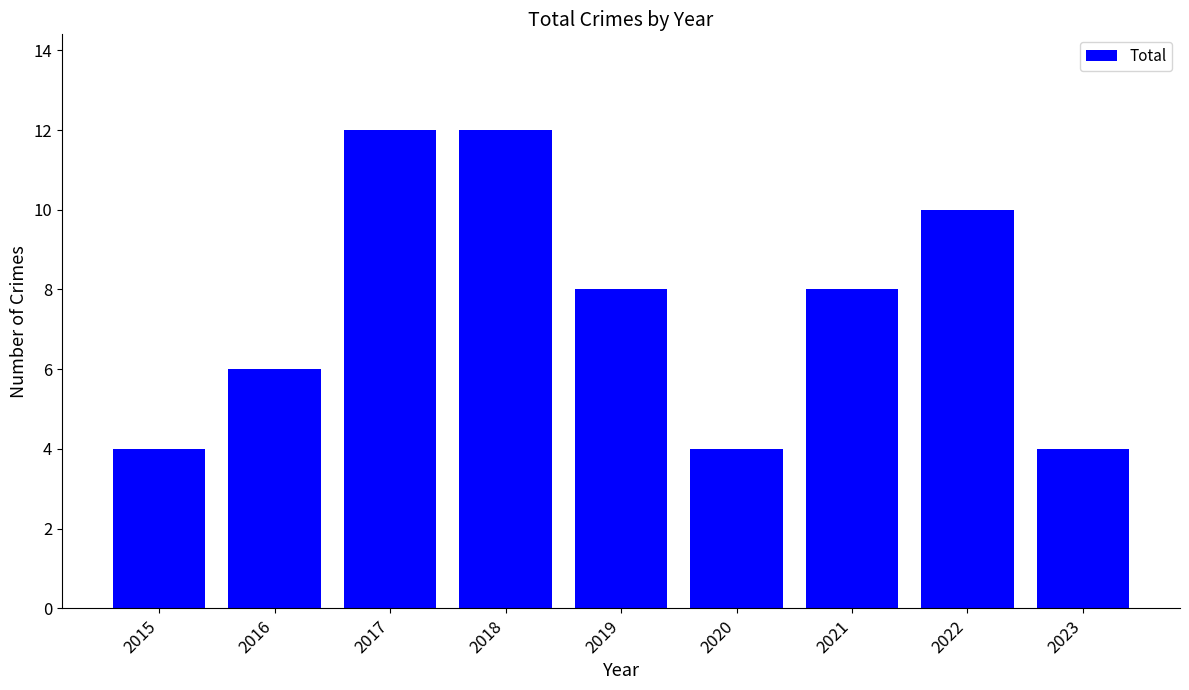

Does the chart contain any negative values?

No